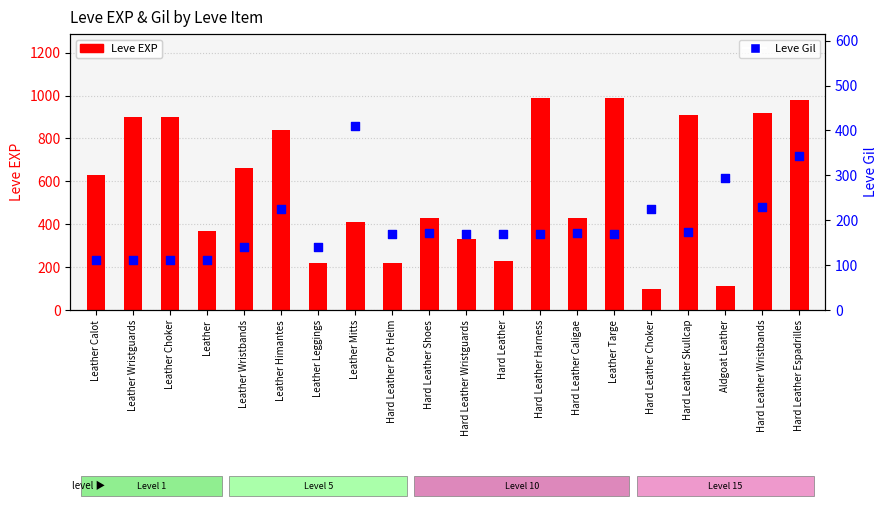

Which series contains the highest Y value?

Leve EXP